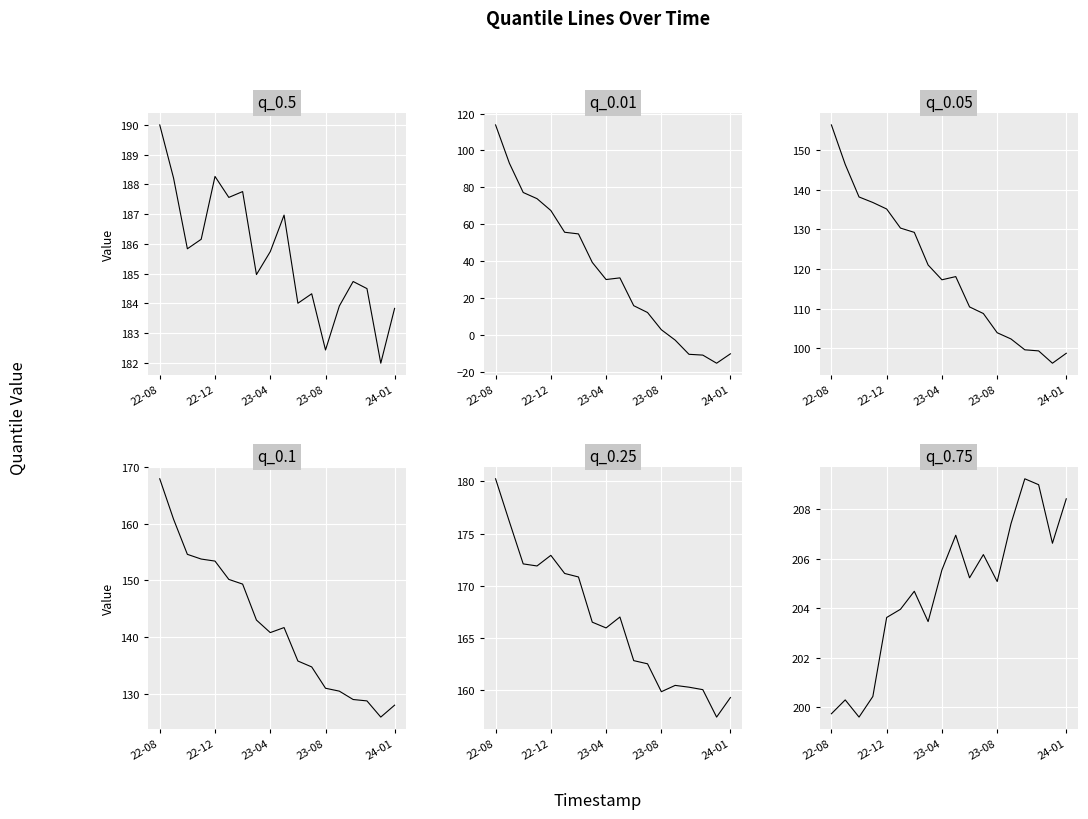

Between 11 and 13, which series saw the biggest shift?

q_0.01